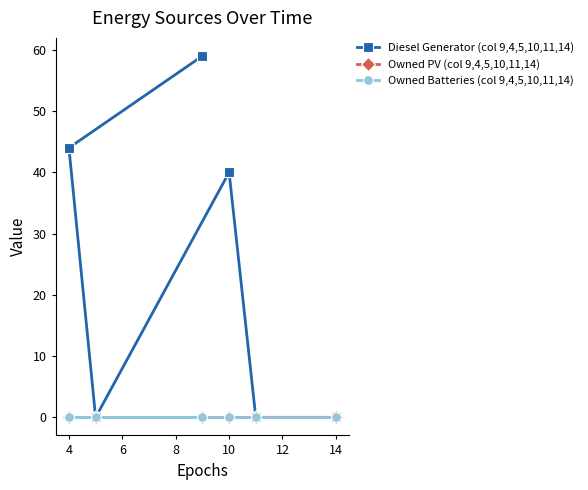

Which series changed the most between 6 and 8?

Diesel Generator (col 9,4,5,10,11,14)